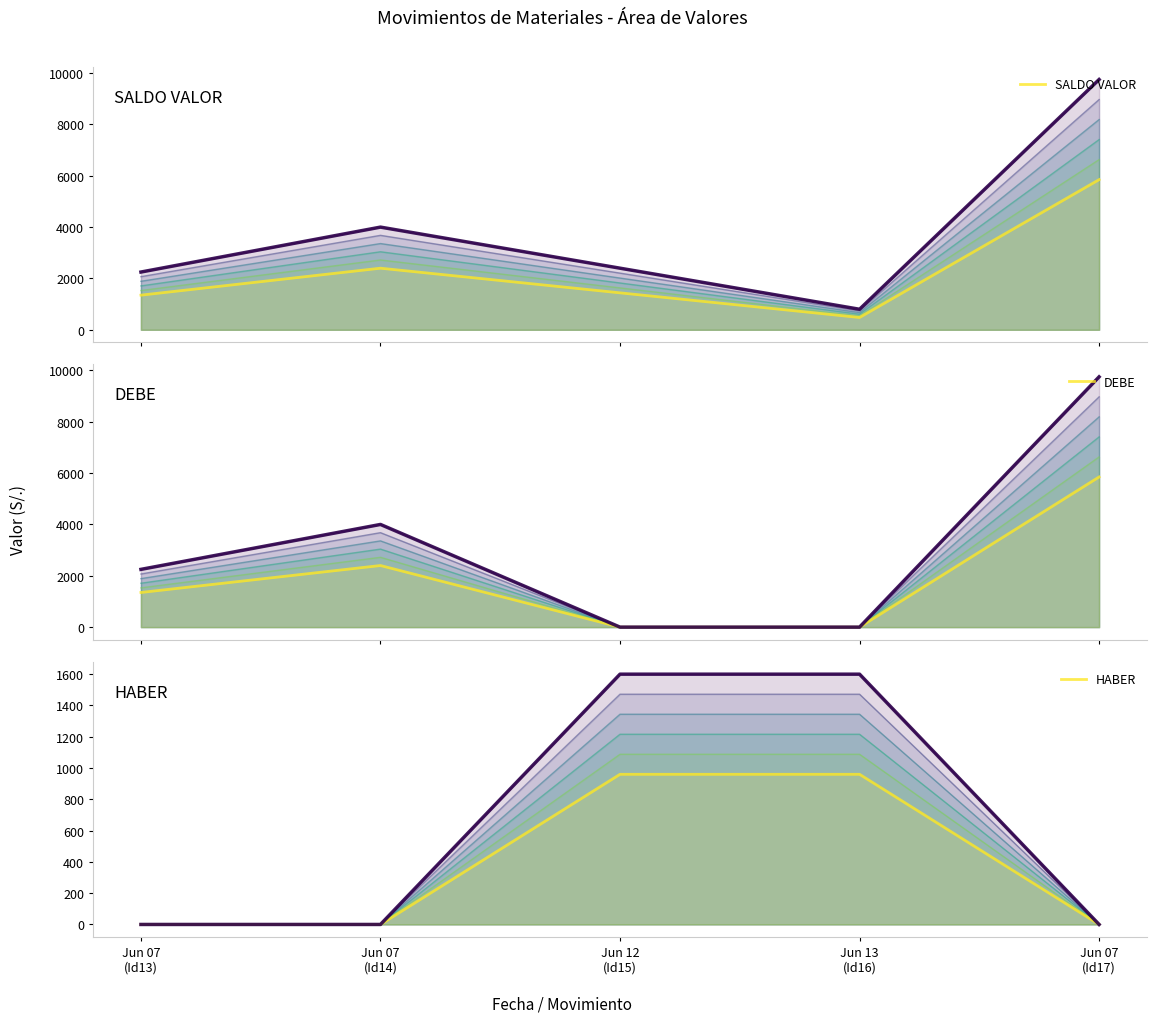

Which has a higher value, Jun 07
(Id14) or Jun 12
(Id15)?

Jun 07
(Id14)